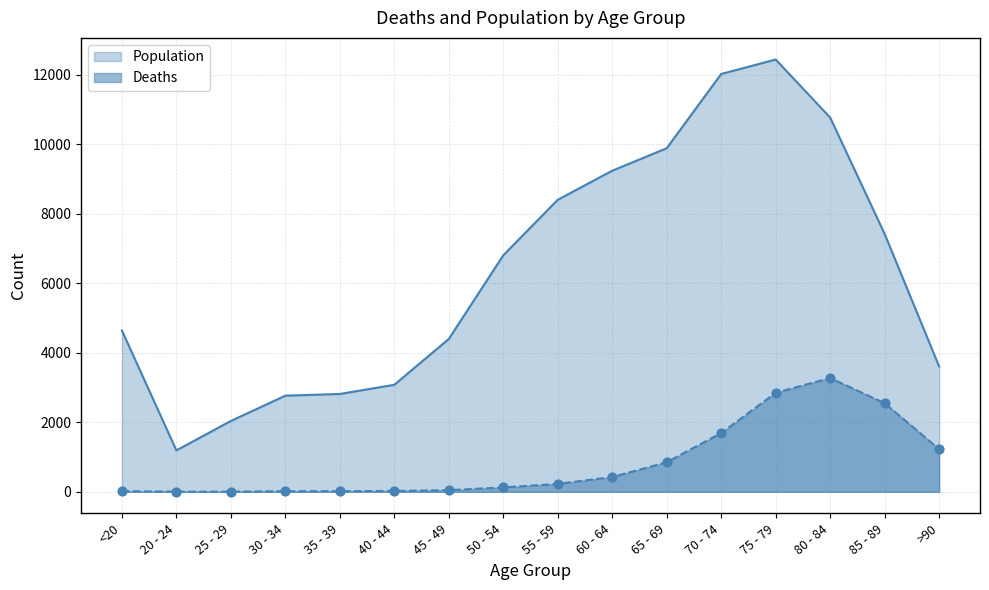

Which series reaches the minimum Y coordinate?

Deaths